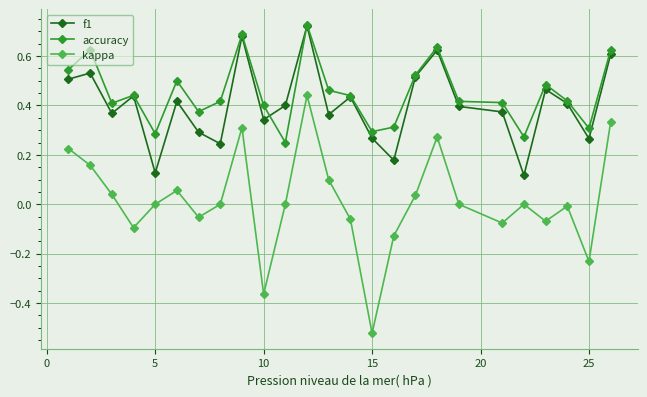

Count the number of data series in this chart.

3